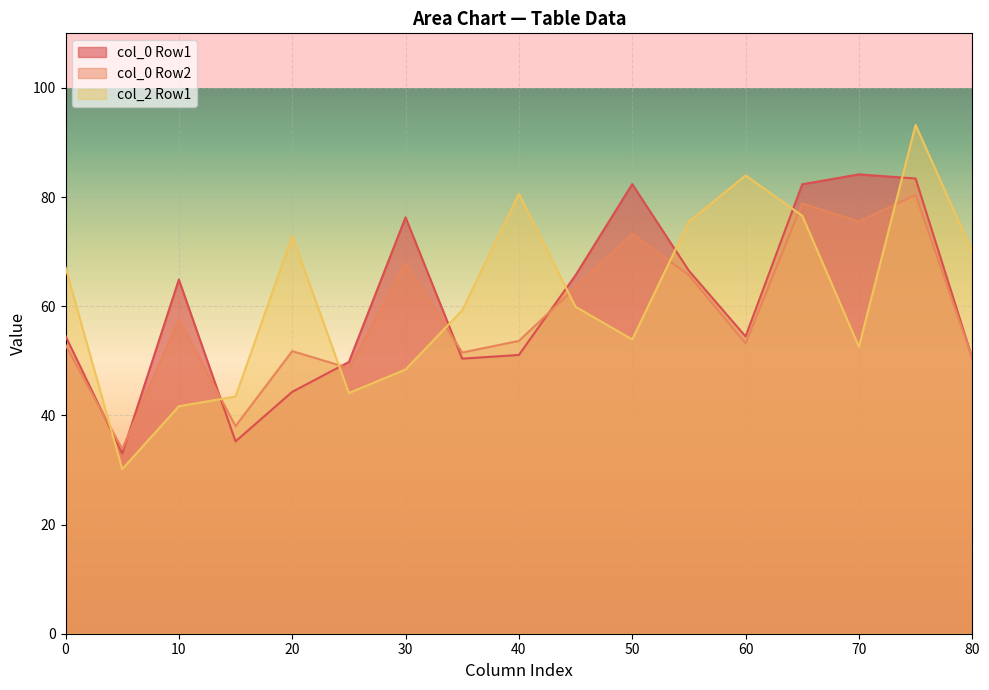

What is the greatest value displayed?

93.2